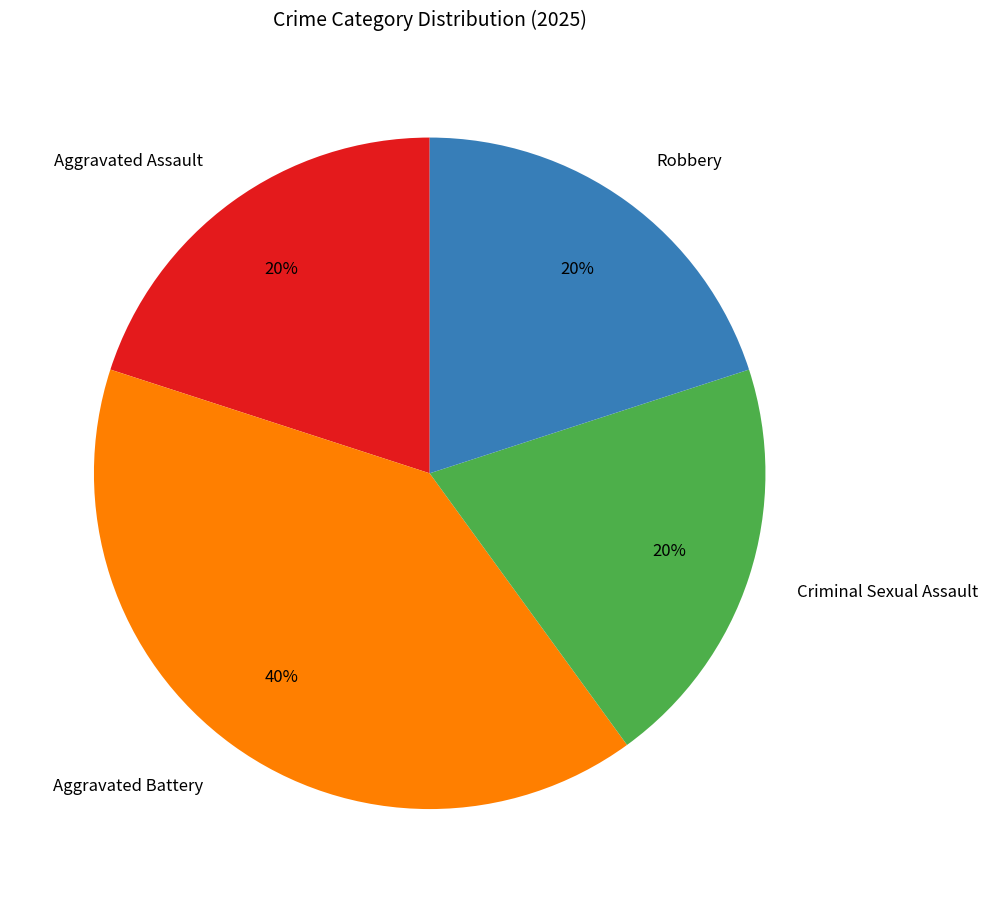

The Aggravated Assault slice represents 8% of the pie. True or false?

False